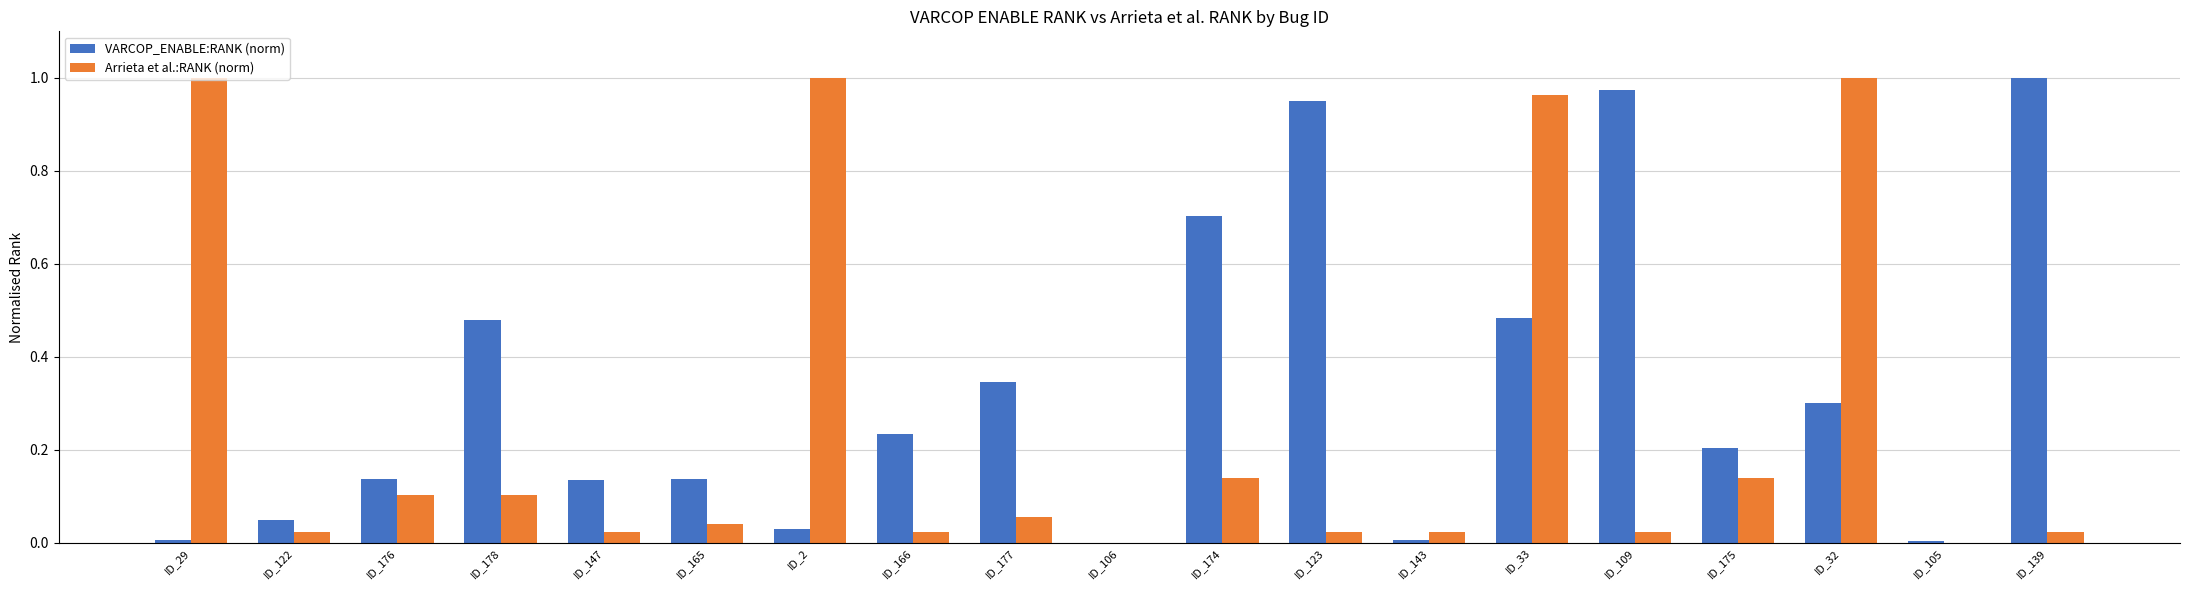

The Arrieta et al.:RANK (norm) series shows 0.1 at ID_174. True or false?

True